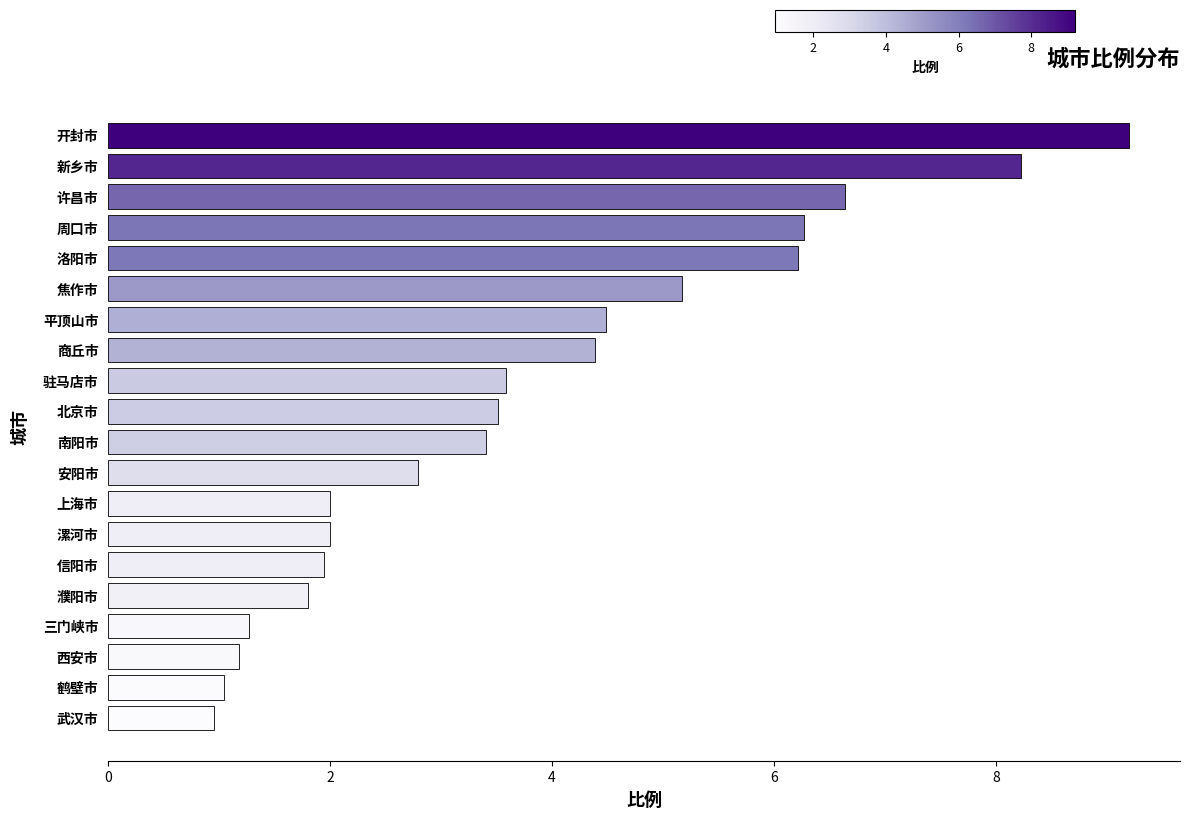

Are the bars grouped side by side (vs. stacked)?

No